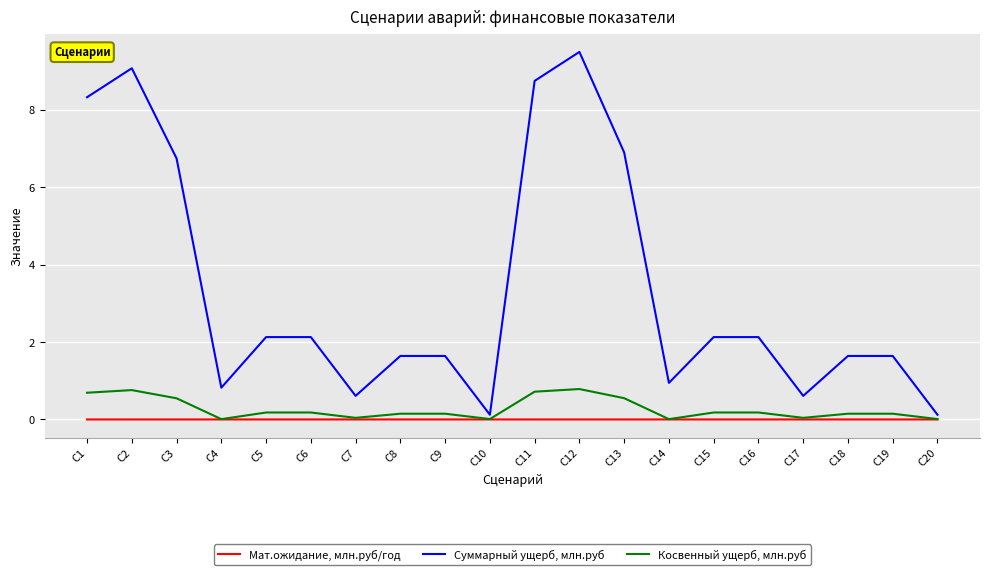

True or false: Косвенный ущерб, млн.руб and Суммарный ущерб, млн.руб cross at least once.

False